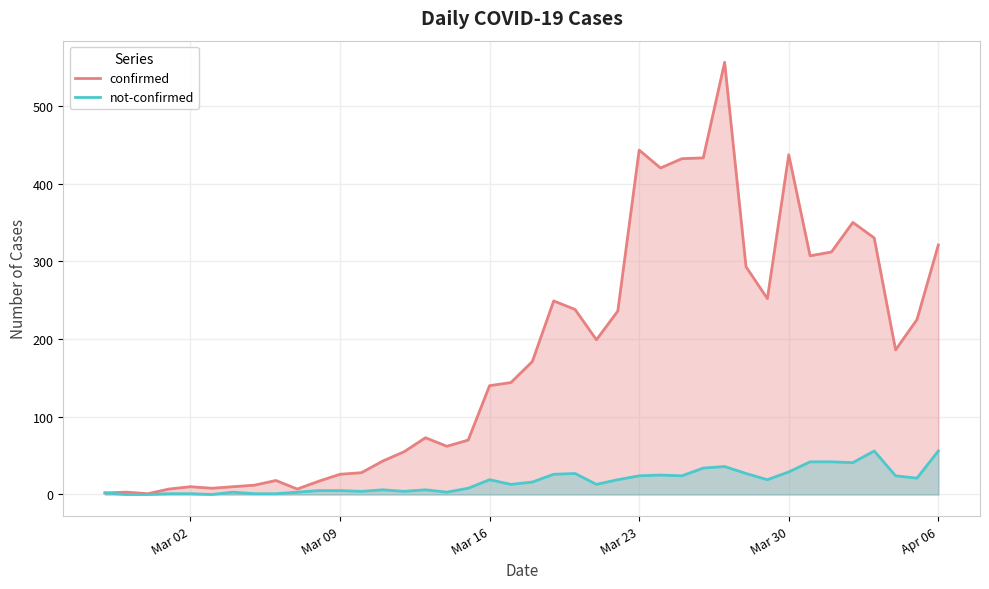

Rank the series by their maximum value, from highest to lowest.

confirmed, not-confirmed